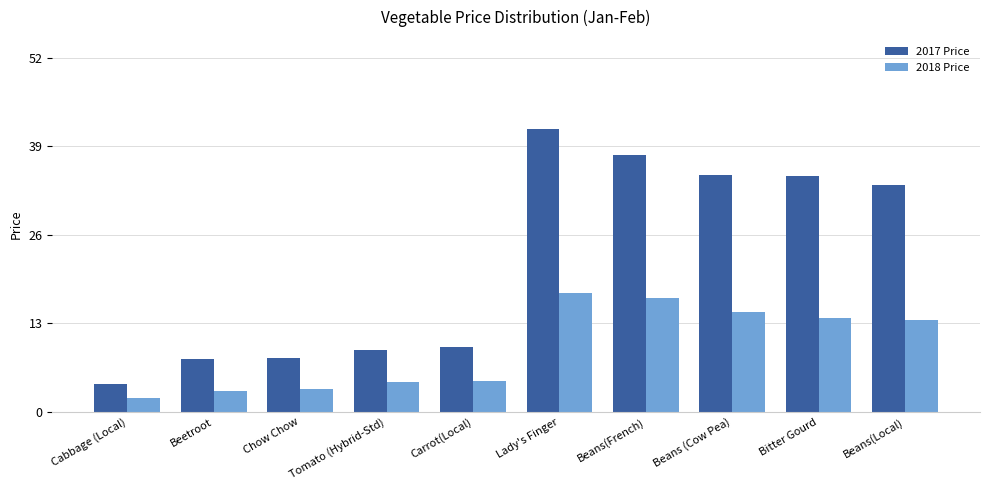

True or false: 2018 Price has a value of 17.4 at Lady's Finger.

True